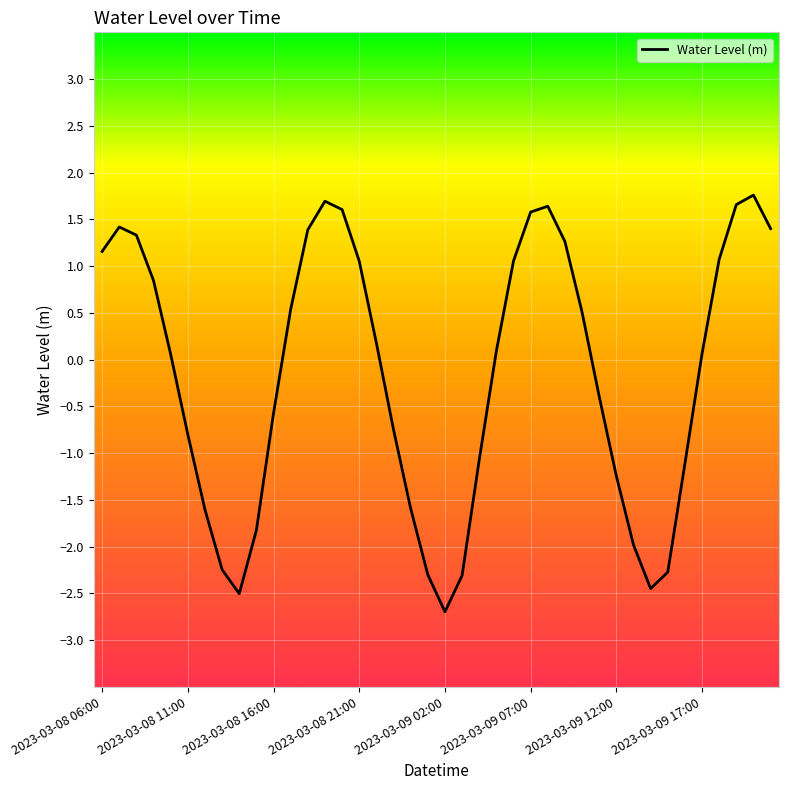

What is the minimum value shown in the chart?

-2.7